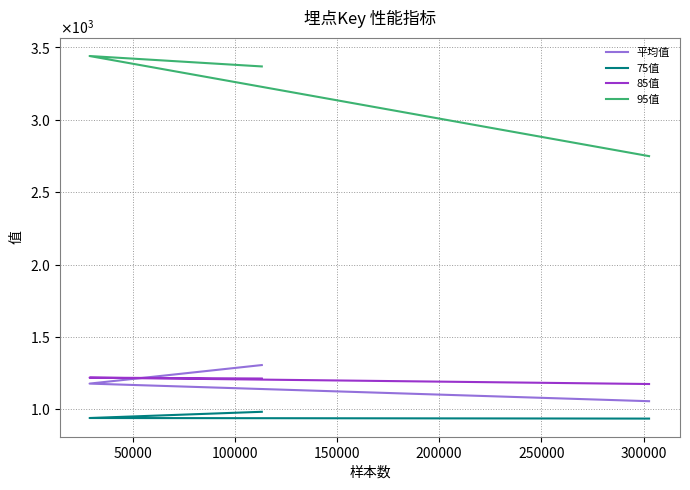

True or false: 85值 has a value of 455.3 at 0.

False